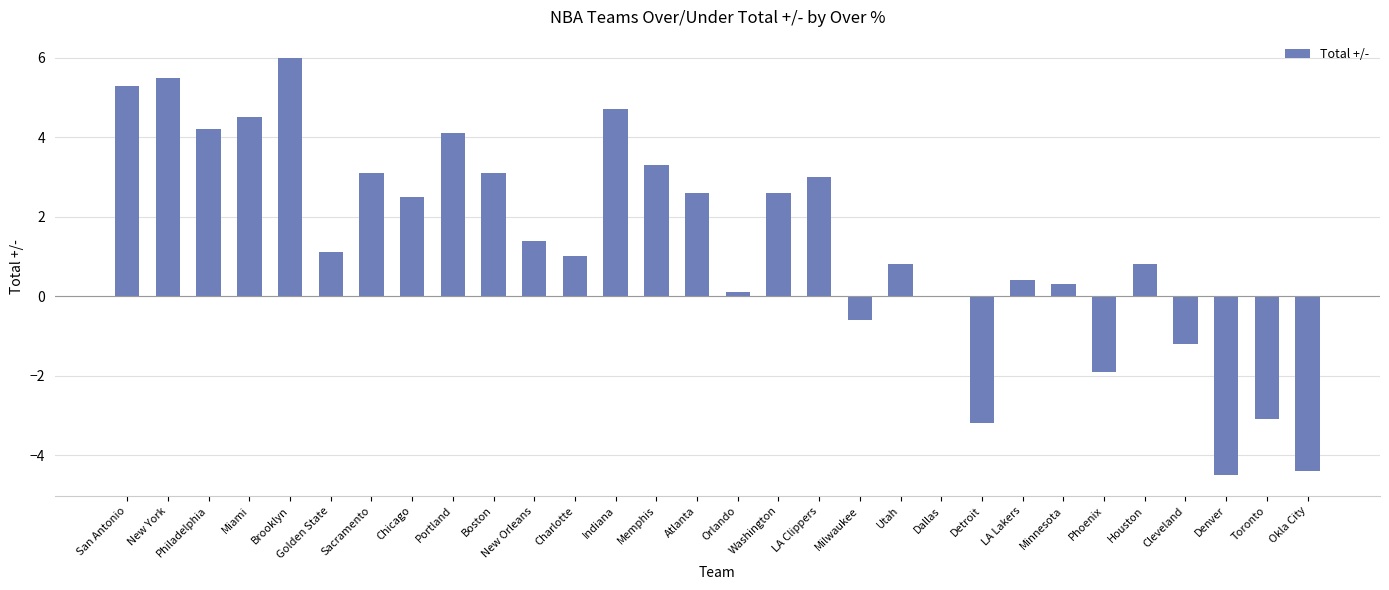

Is it true that the value at Detroit is -0.7?

False